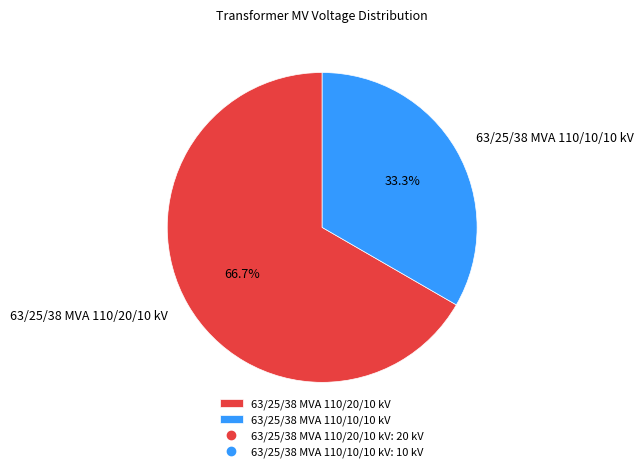

Which slice is the smallest?

63/25/38 MVA 110/10/10 kV